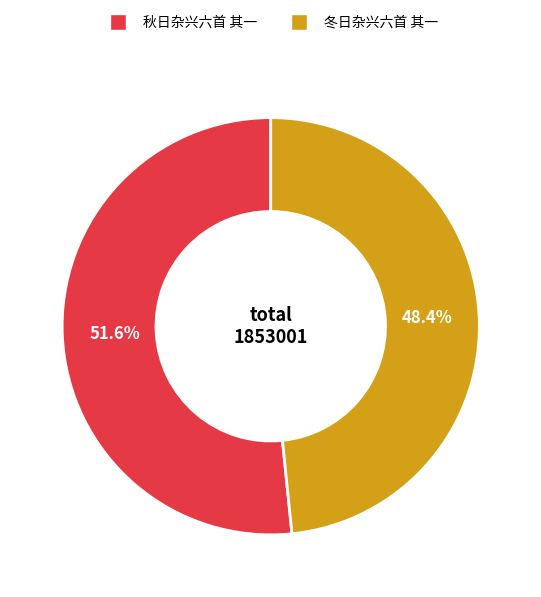

To the nearest percent, what portion does 冬日杂兴六首 其一 represent?

48%